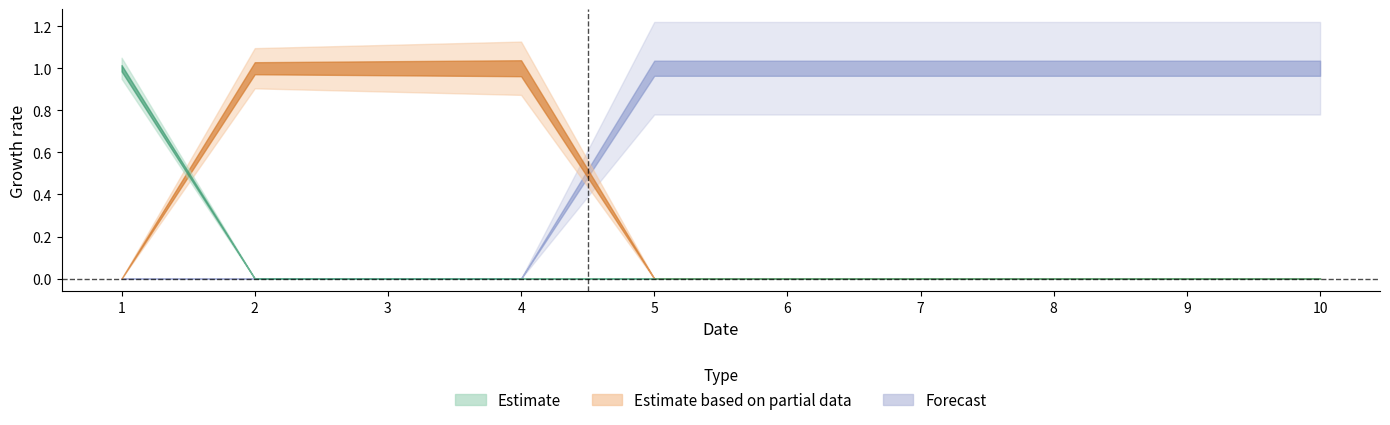

Is this an area chart (filled region under the line)?

No